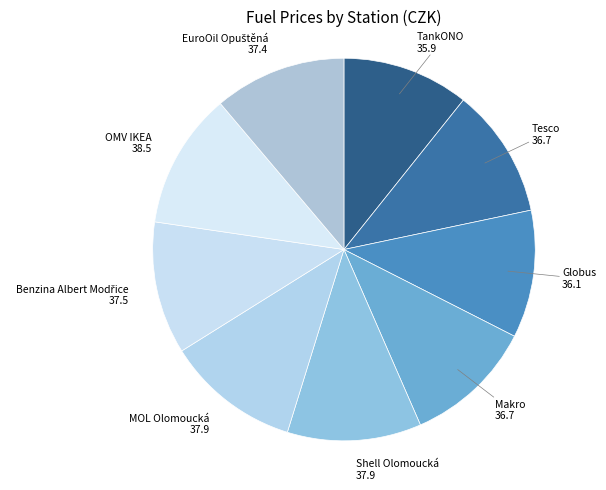

Does any single category account for the majority?

No